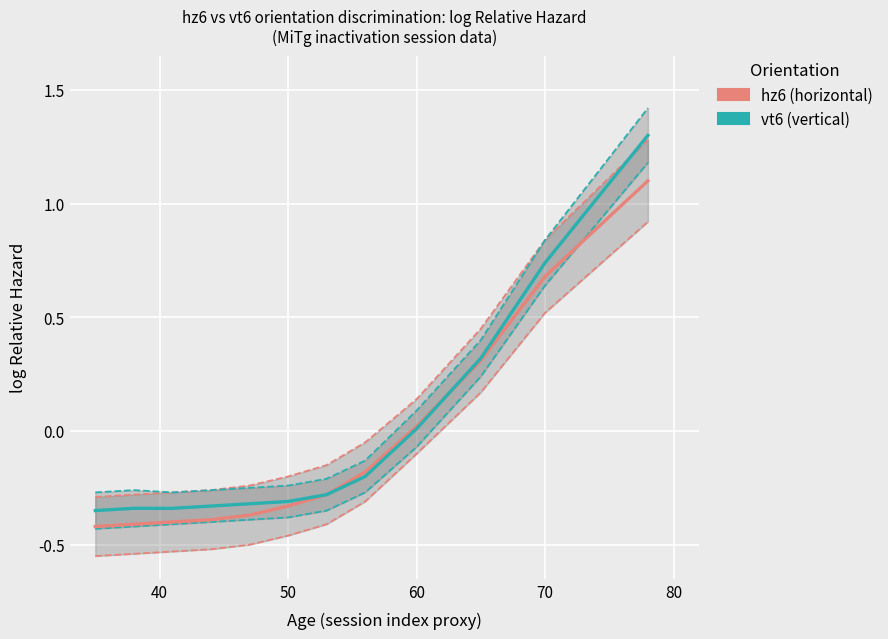

What is the value of the hz6 (horizontal) point at the 3rd from the left?

-0.4